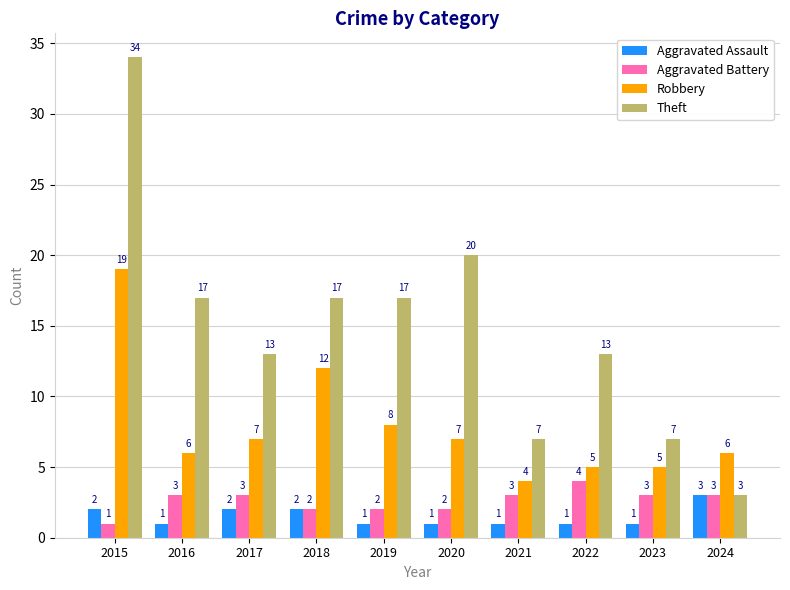

At which category is the sum across all series the highest?

2015